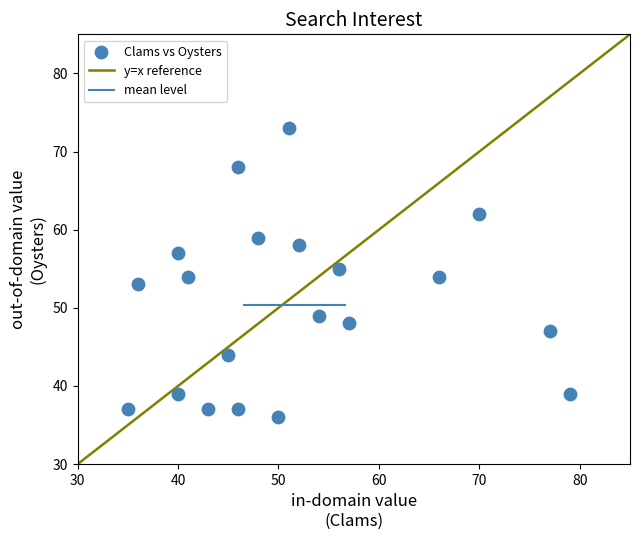

What is the range of Y values (max minus min)?

37